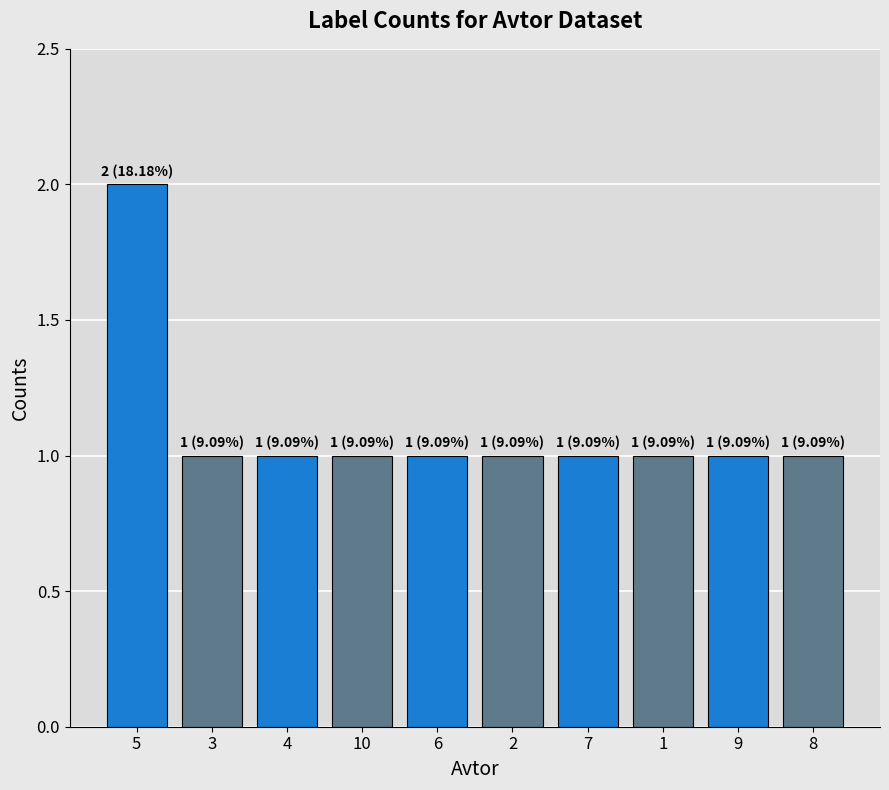

Reading left to right, what are all the values shown in this chart?

2	1	1	1	1	1	1	1	1	1